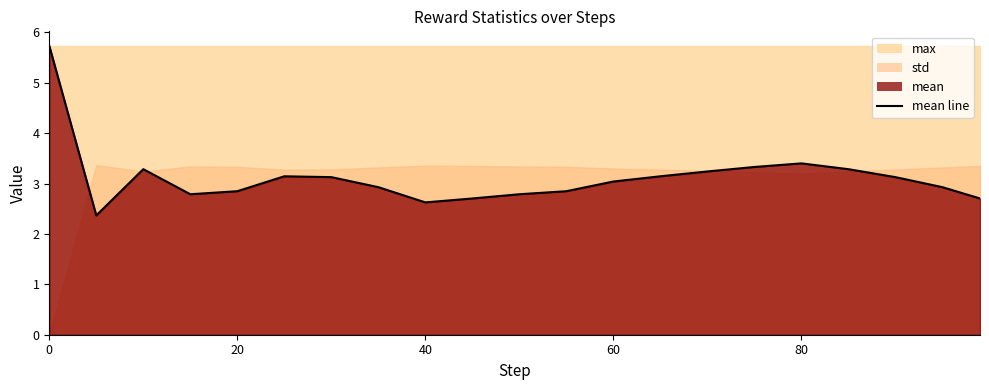

At which label is the value closest to 4?

80